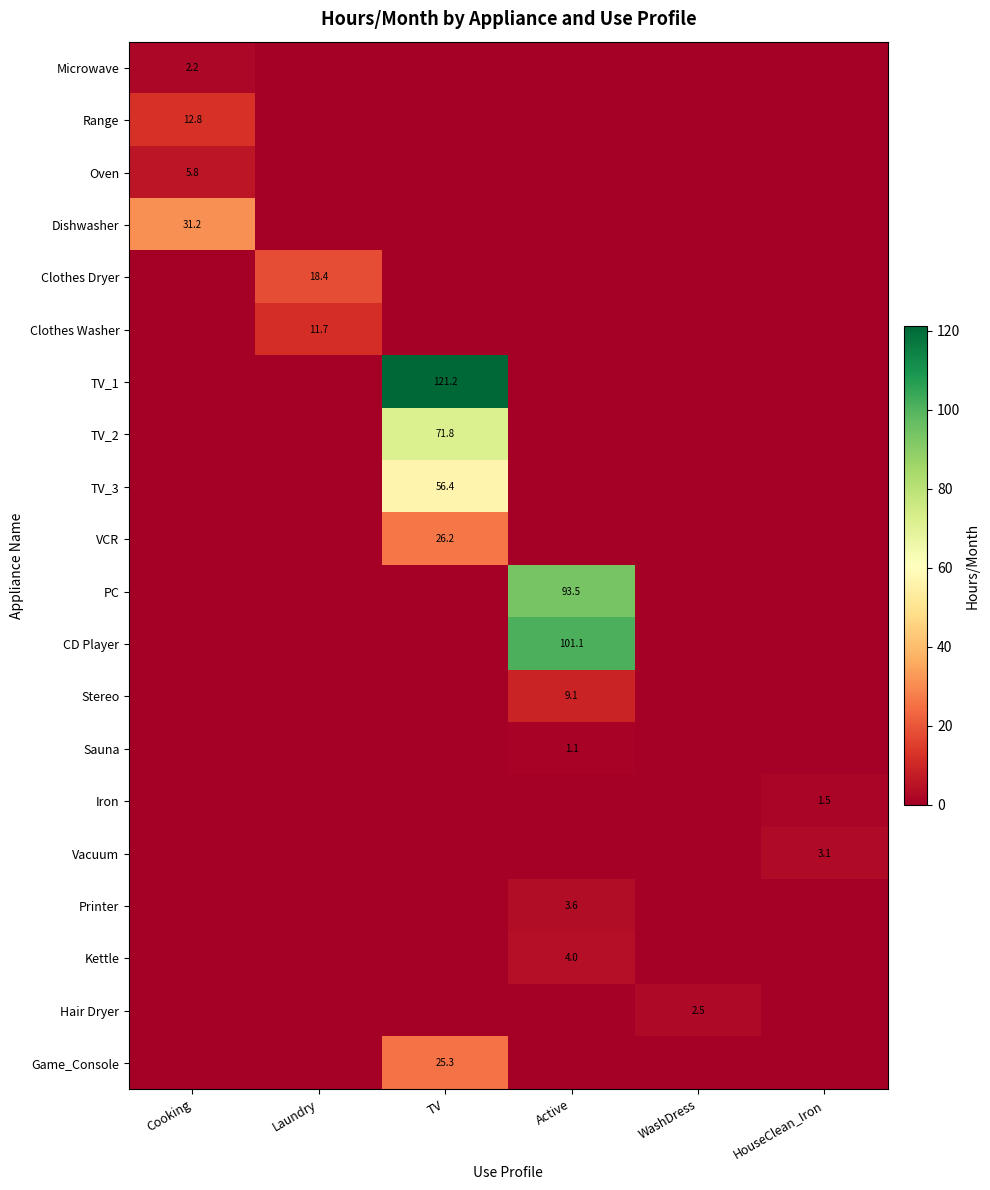

True or false: Microwave has a value of 2.2 at Cooking.

True